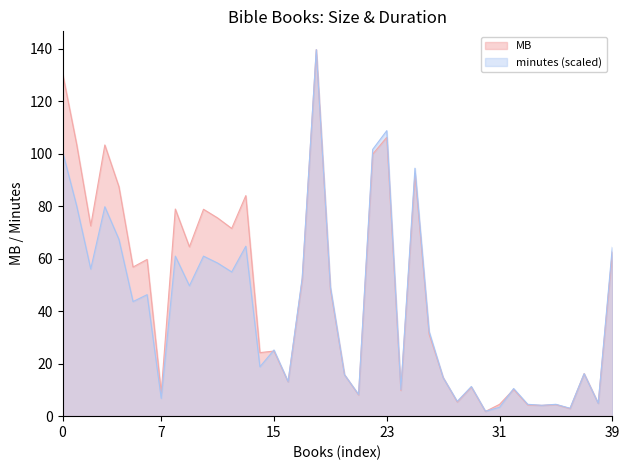

What position from the right is Joshua?

35